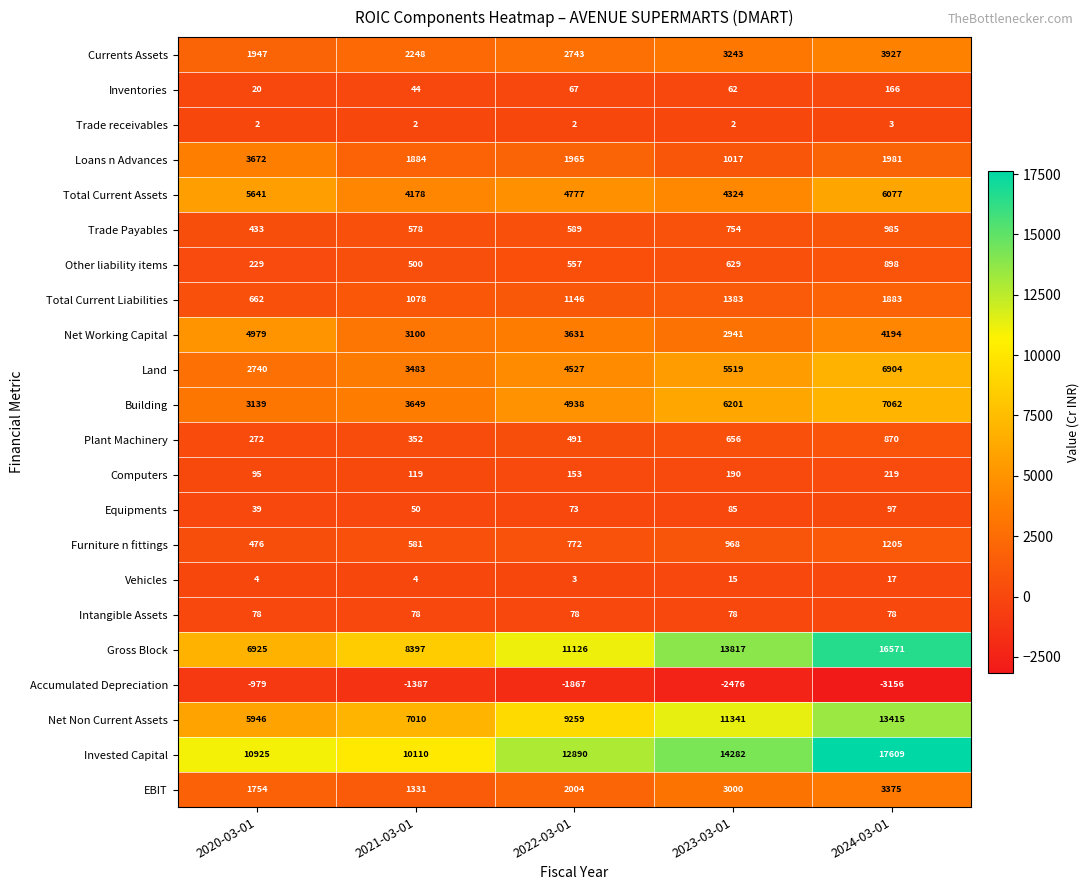

Rank the series by their maximum value, from highest to lowest.

Invested Capital, Gross Block, Net Non Current Assets, Building, Land, Total Current Assets, Net Working Capital, Currents Assets, Loans n Advances, EBIT, Total Current Liabilities, Furniture n fittings, Trade Payables, Other liability items, Plant Machinery, Computers, Inventories, Equipments, Intangible Assets, Vehicles, Trade receivables, Accumulated Depreciation